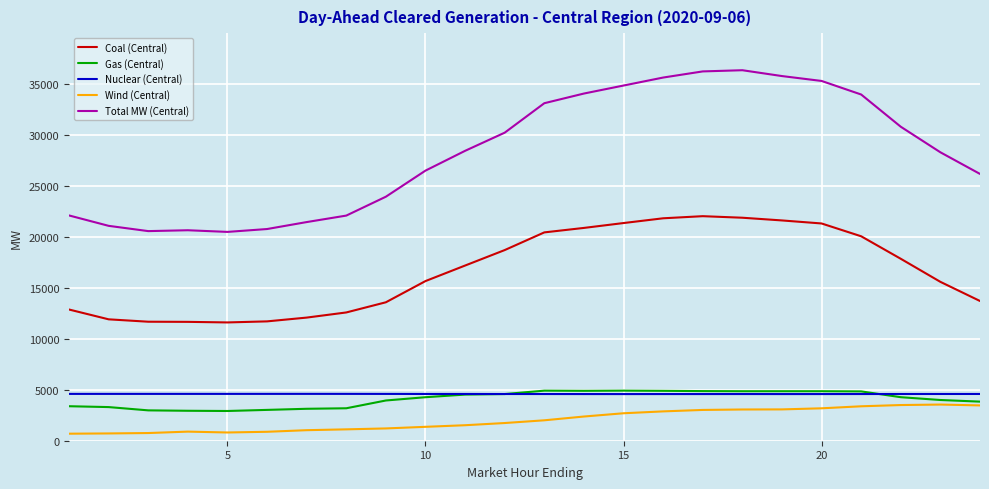

What is the greatest value displayed?

36341.5